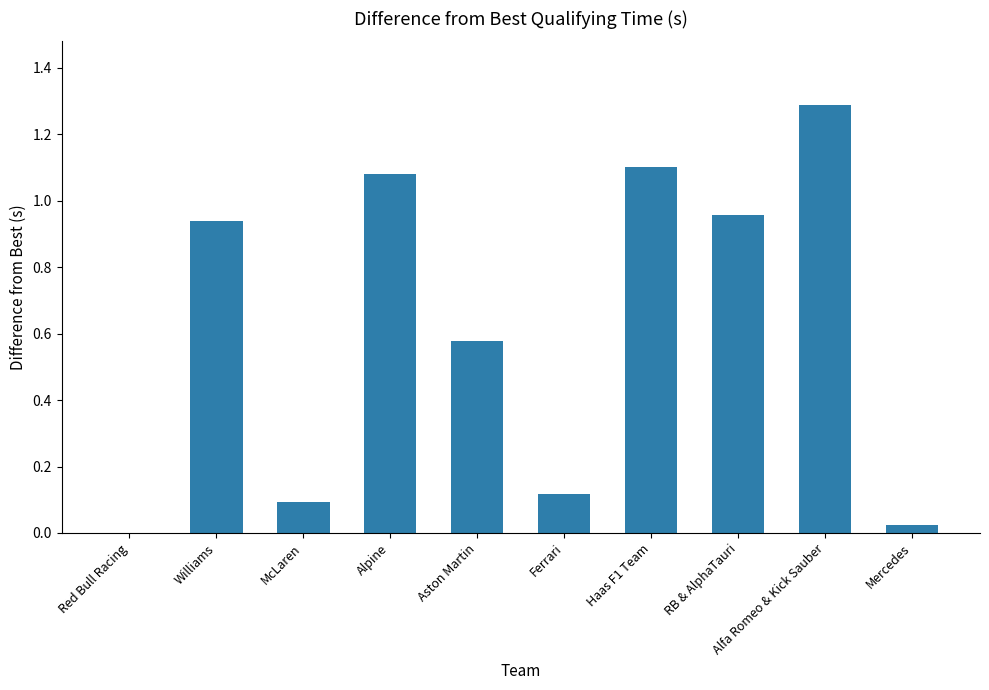

How many positive values are there?

9